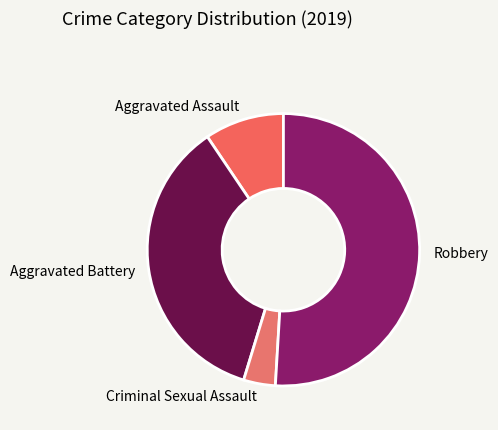

Between Robbery and Aggravated Assault, which is larger?

Robbery